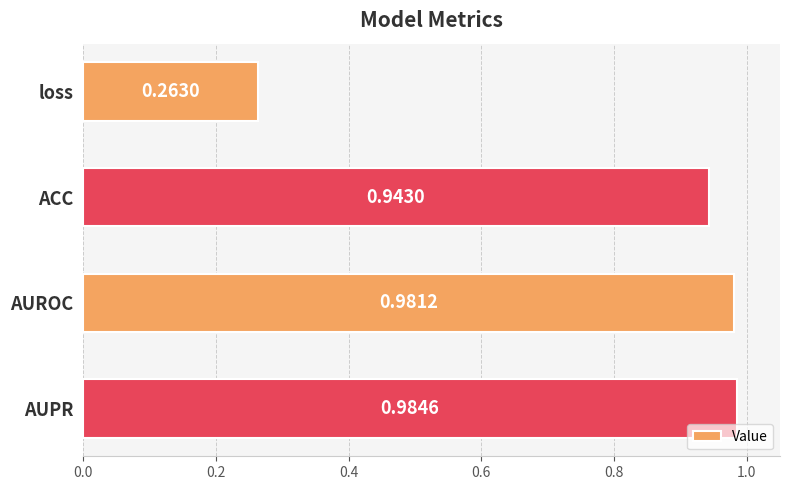

List the labels in order of value, largest first.

AUPR, AUROC, ACC, loss